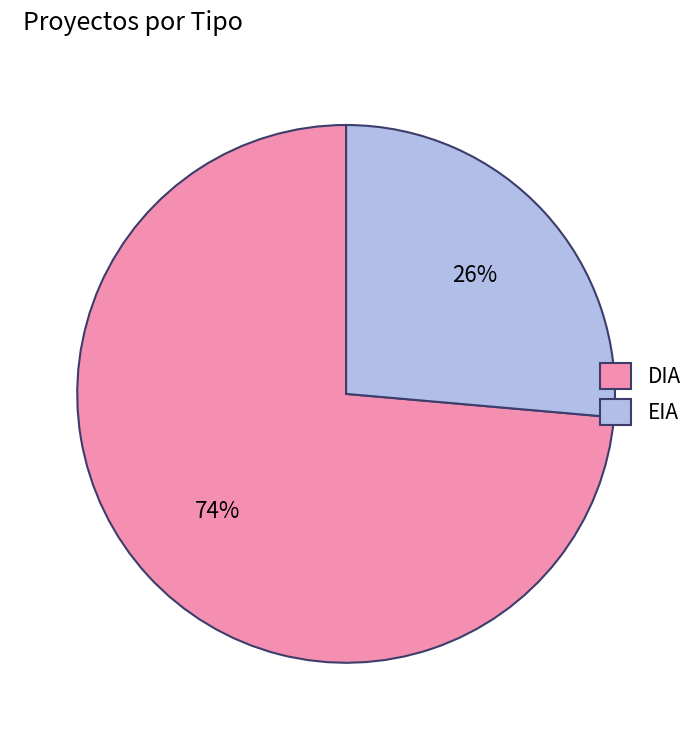

How many segments does this pie chart have?

2